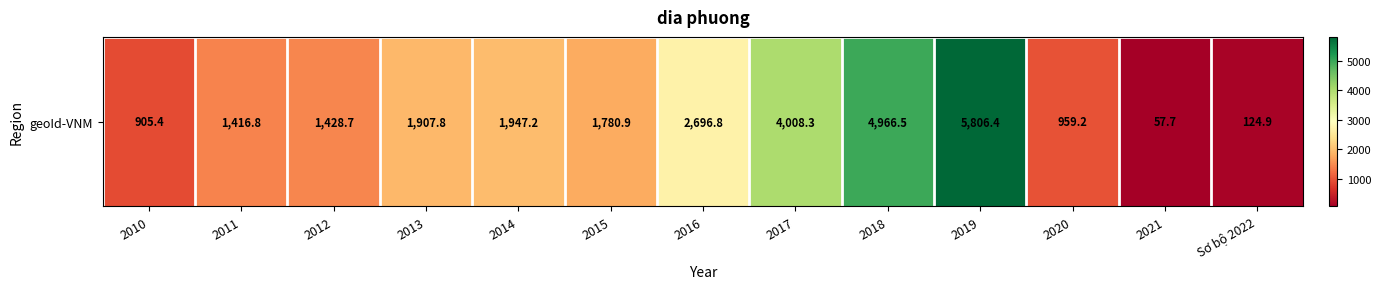

Is it true that the value at 2017 is 5502.3?

False